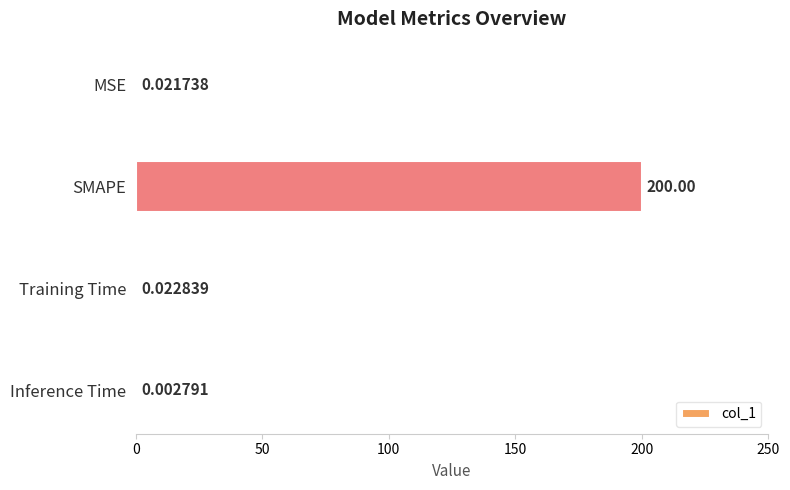

Which has a higher value, MSE or Training Time?

Training Time